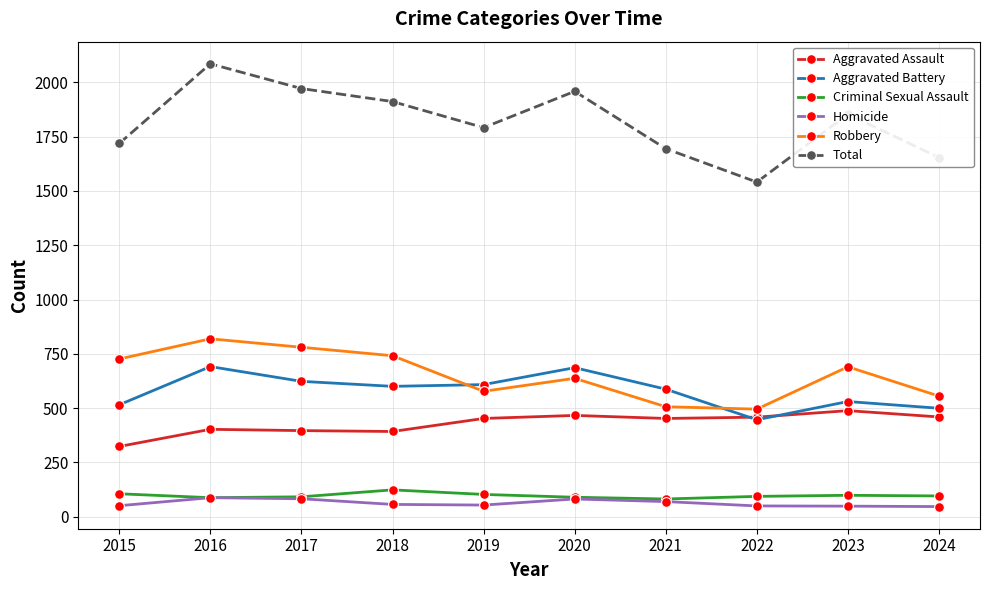

Is the value of Homicide at 2021 greater than the value of Aggravated Battery at 2023?

No